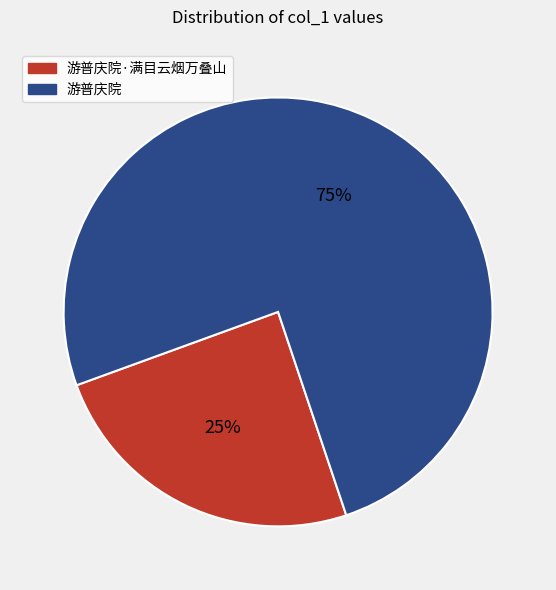

Rank the categories by value from lowest to highest.

游普庆院·满目云烟万叠山, 游普庆院